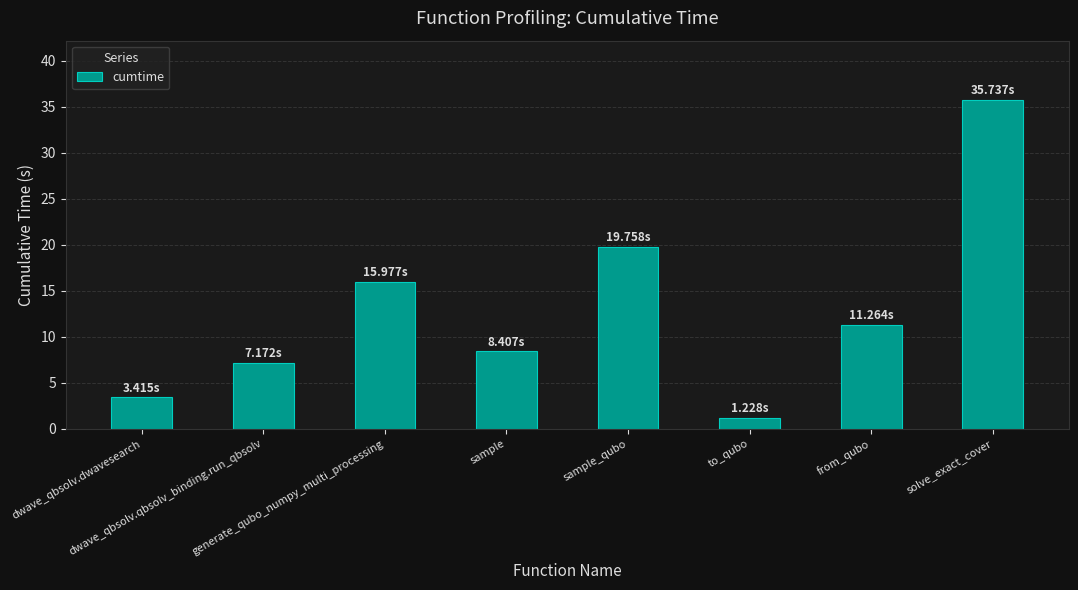

Between generate_qubo_numpy_multi_processing and to_qubo, which is larger?

generate_qubo_numpy_multi_processing